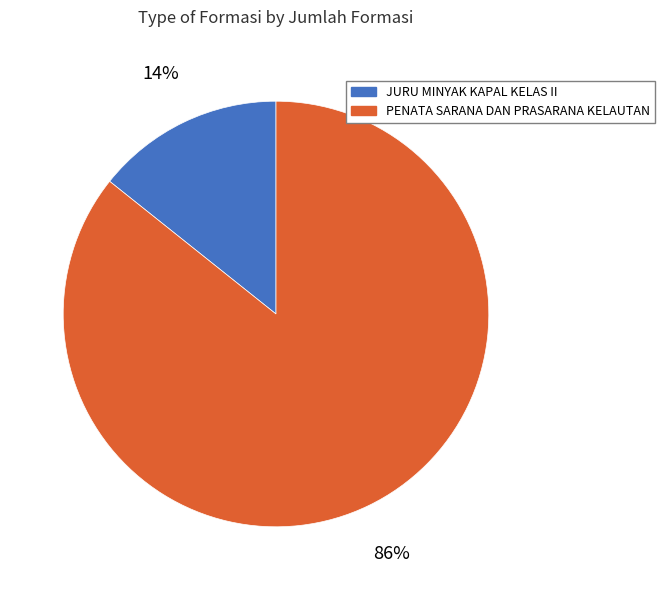

Does PENATA SARANA DAN PRASARANA KELAUTAN represent more than half of the total?

Yes